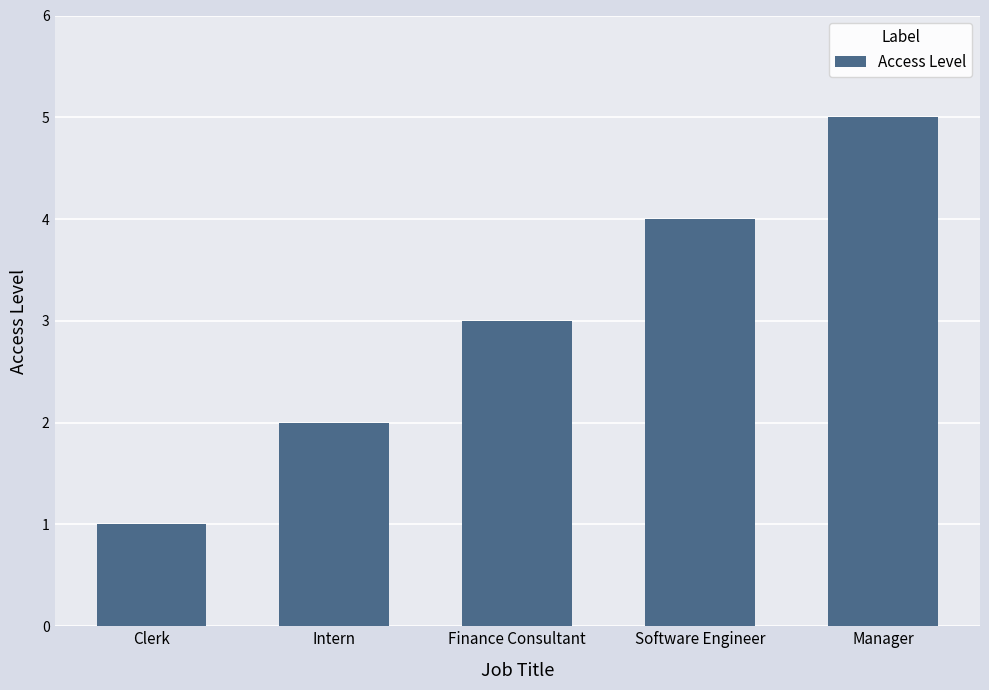

How many bars are there in total?

5